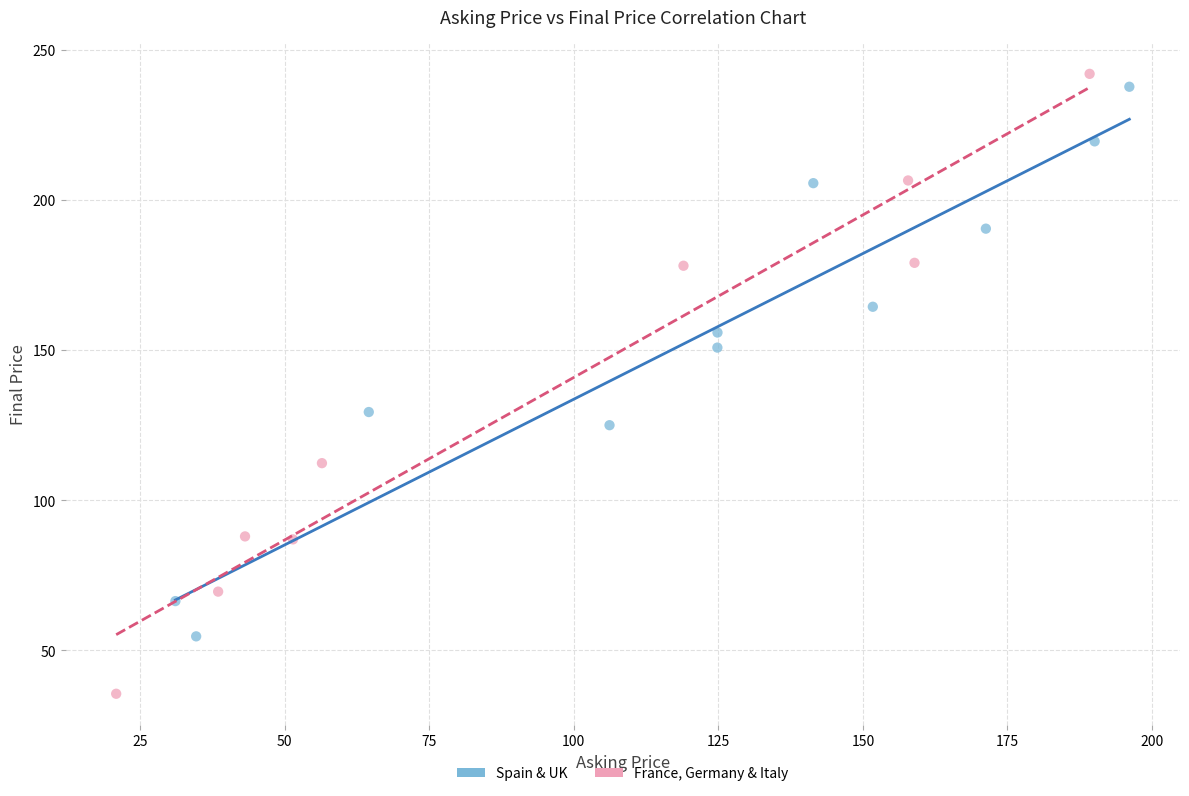

Which series has the largest Y range (max minus min)?

France, Germany & Italy